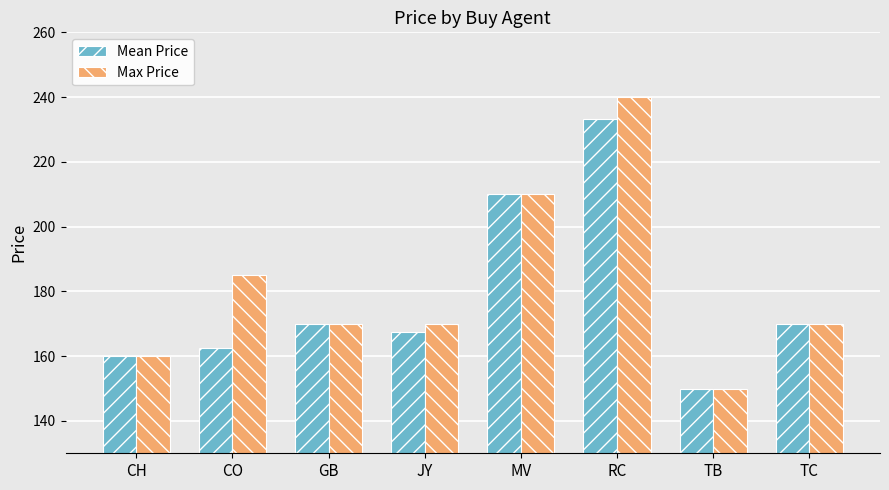

True or false: Max Price has a value of 240.0 at RC.

True